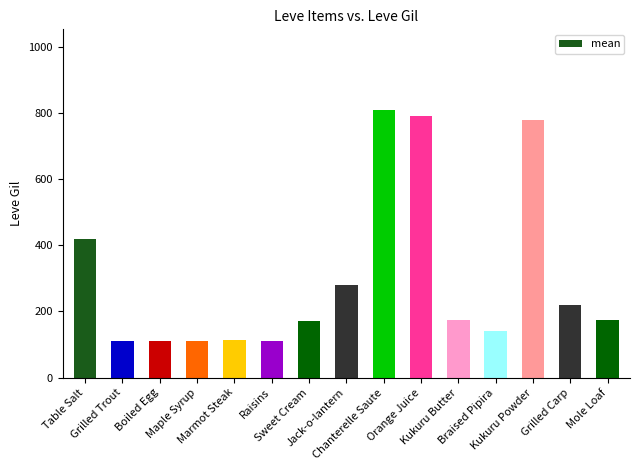

What is the ratio of the value at Maple Syrup to the value at Sweet Cream?

0.7